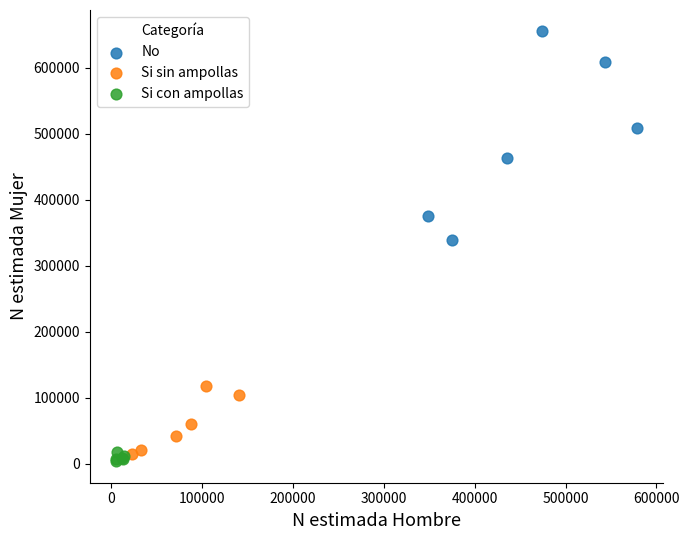

Which series contains the highest Y value?

No